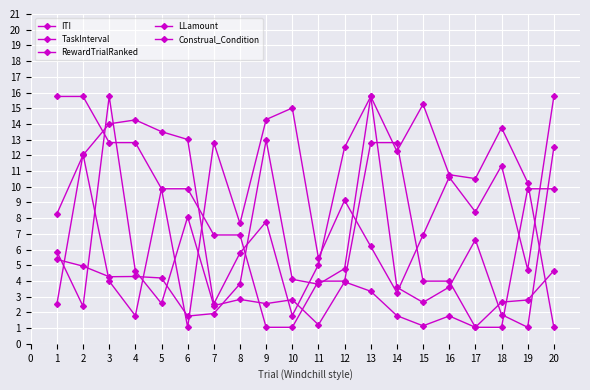

What is the smallest value displayed?

1.1